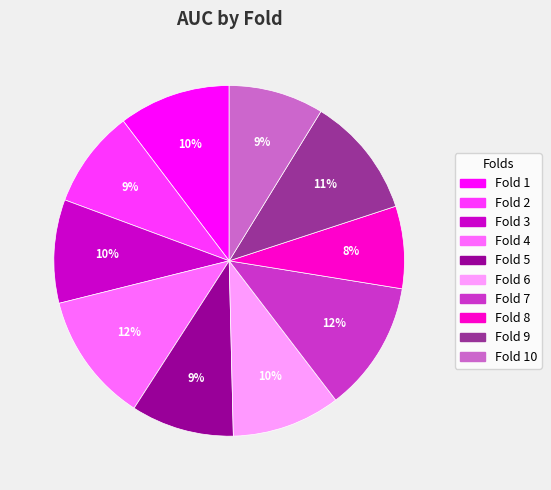

Is there any slice that represents more than half of the pie?

No